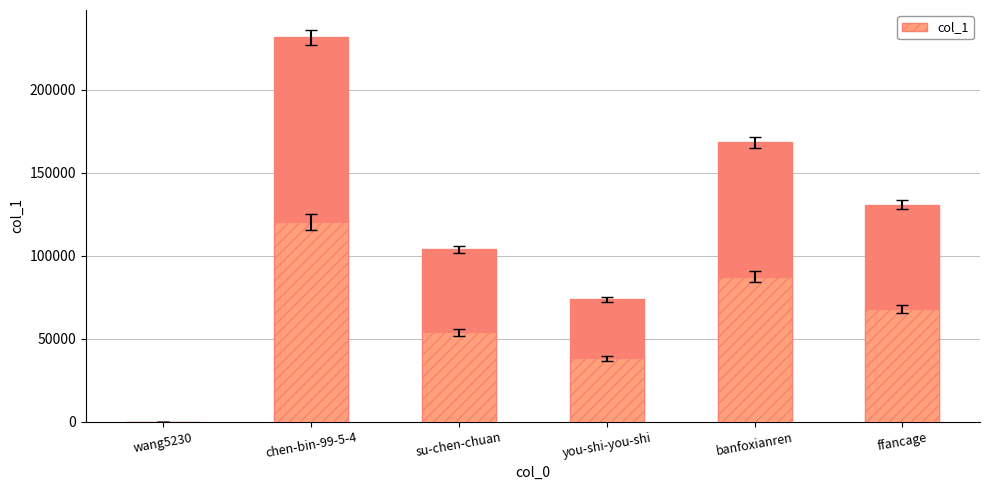

Where is col_1 (lower) nearest to the value 60245?

su-chen-chuan